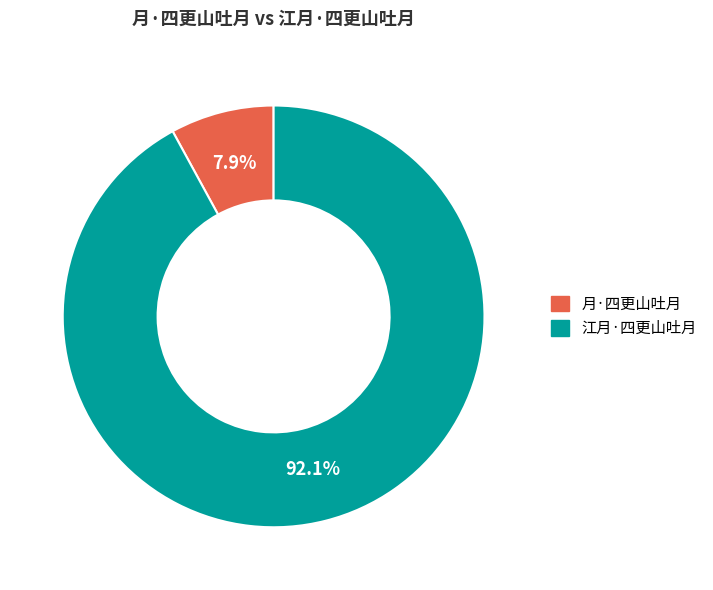

Which category has the biggest portion of the pie?

江月·四更山吐月